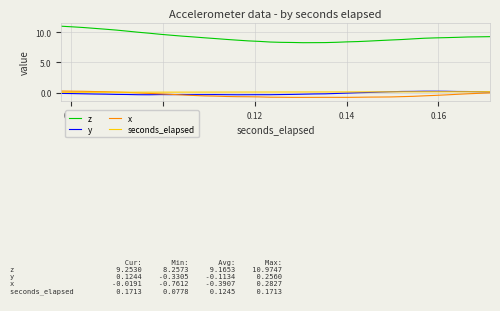

How many intersections are there between x and seconds_elapsed?

1